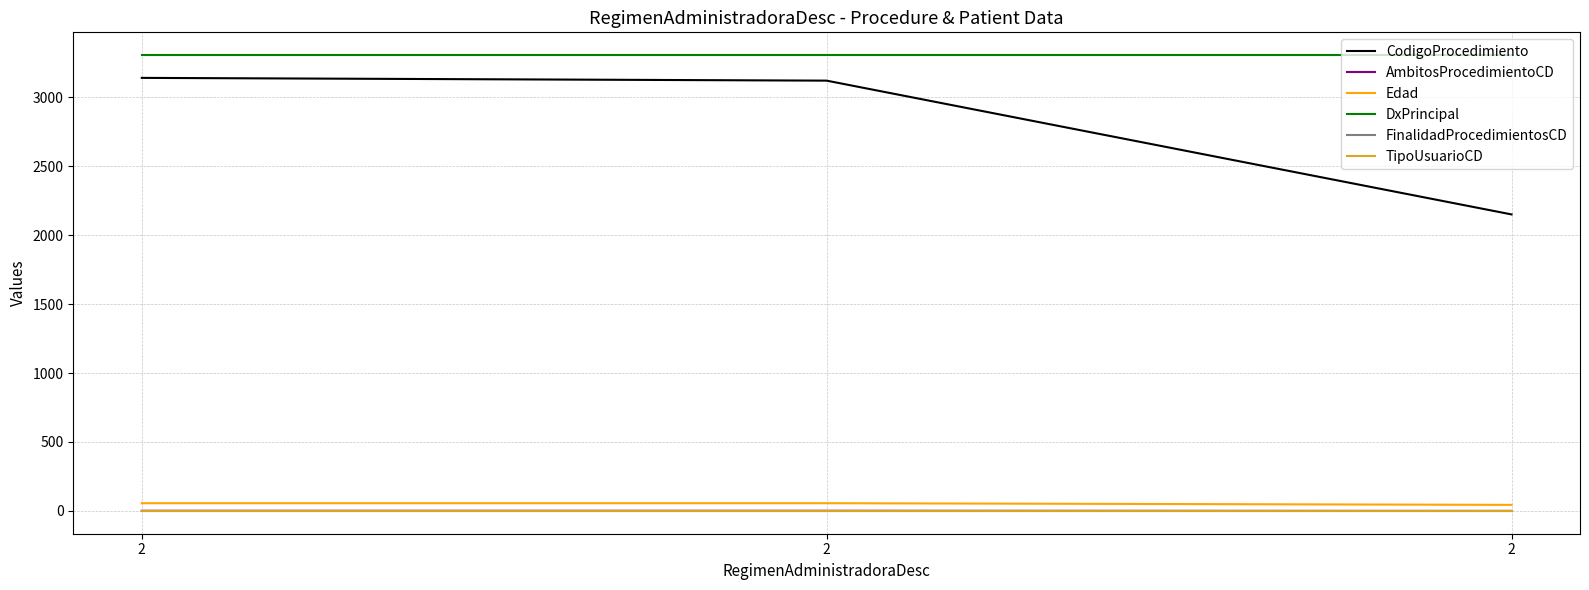

Is this an area chart (filled region under the line)?

No